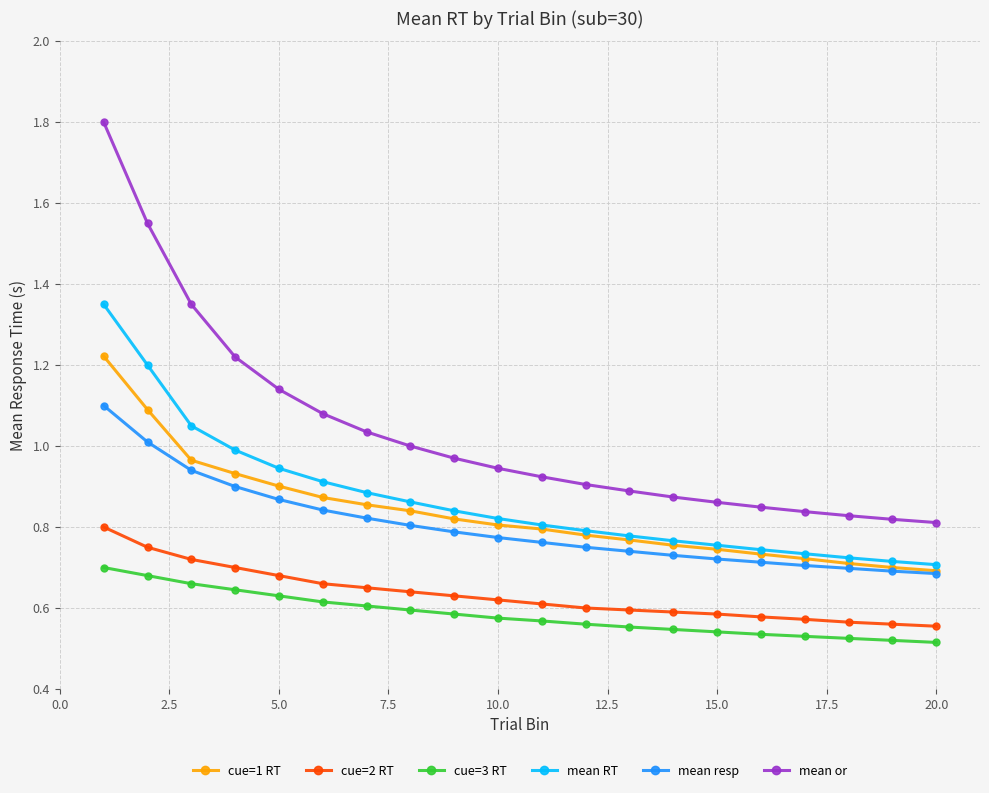

List the series in order of their peak value, highest first.

mean or, mean RT, cue=1 RT, mean resp, cue=2 RT, cue=3 RT